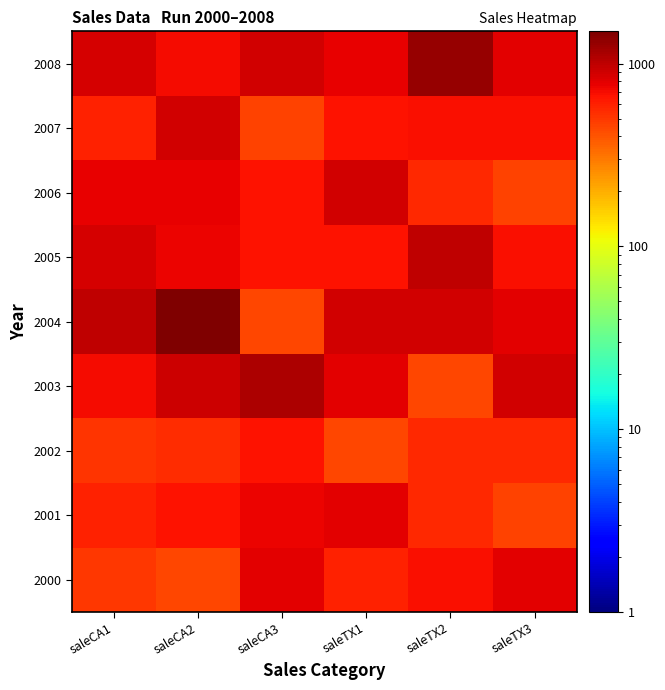

Which series has the largest range (max minus min)?

2004